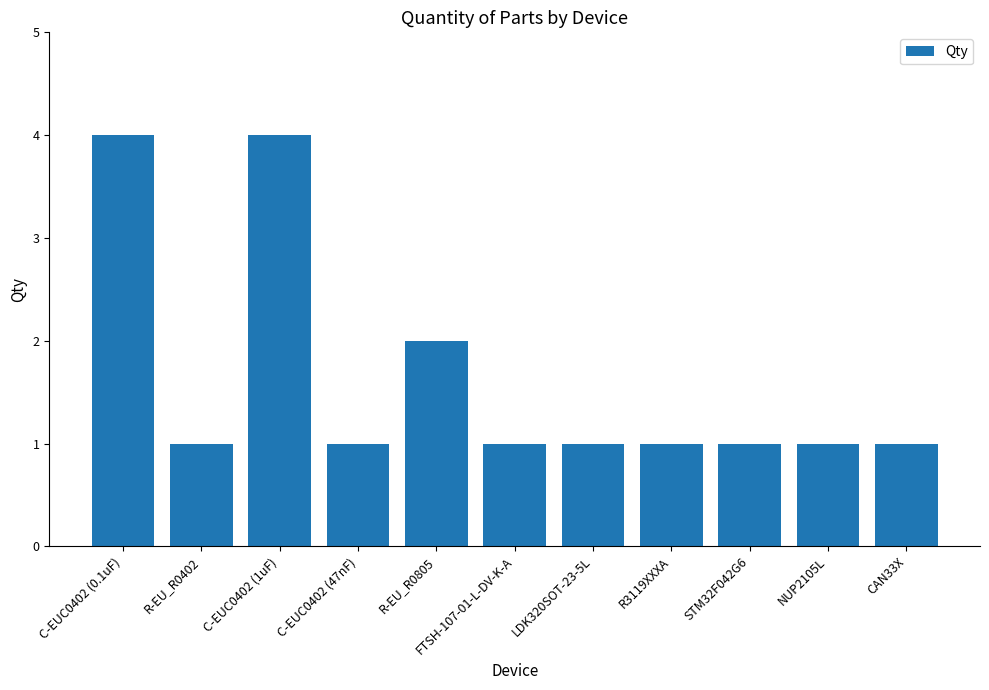

What is the greatest value displayed?

4